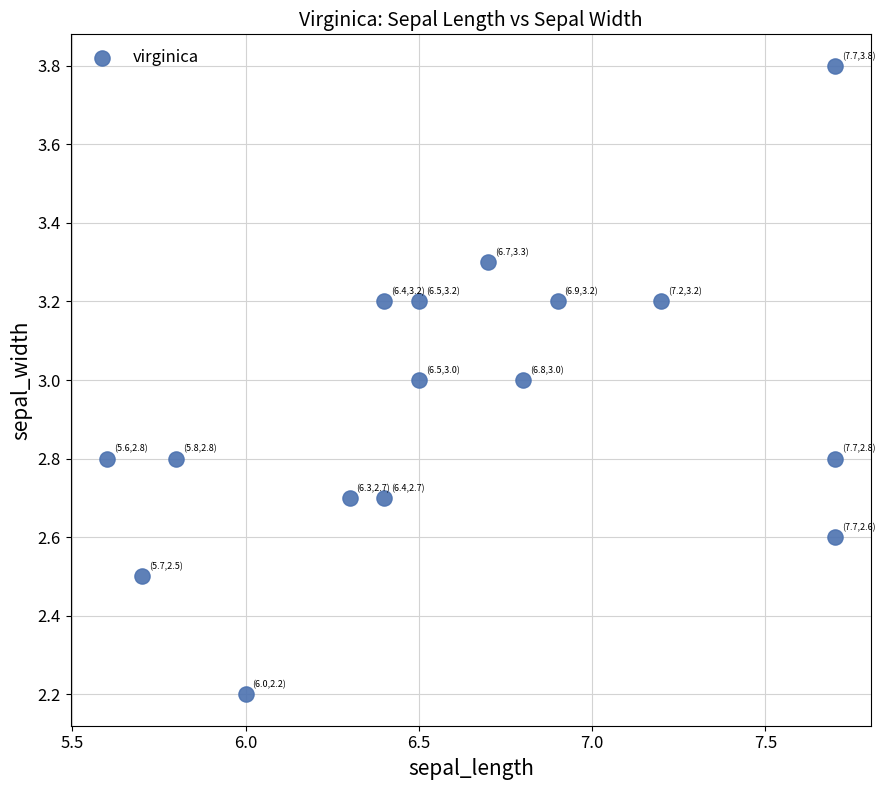

What is the range of X values (max minus min)?

2.1